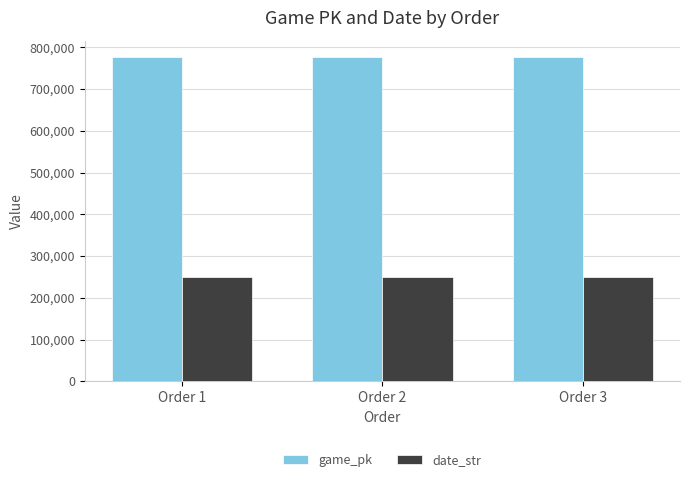

List the series in order of their overall mean, highest first.

game_pk, date_str